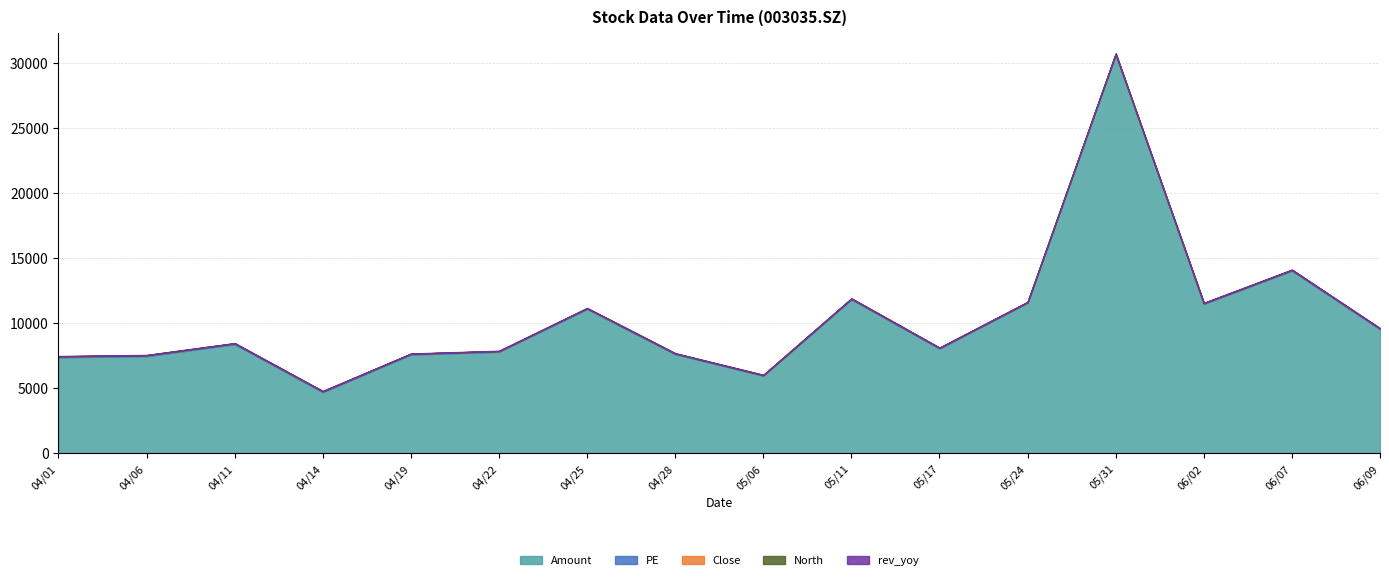

Rank the categories by Amount value from lowest to highest.

20220414, 20220506, 20220401, 20220406, 20220419, 20220428, 20220422, 20220517, 20220411, 20220609, 20220425, 20220602, 20220524, 20220511, 20220607, 20220531